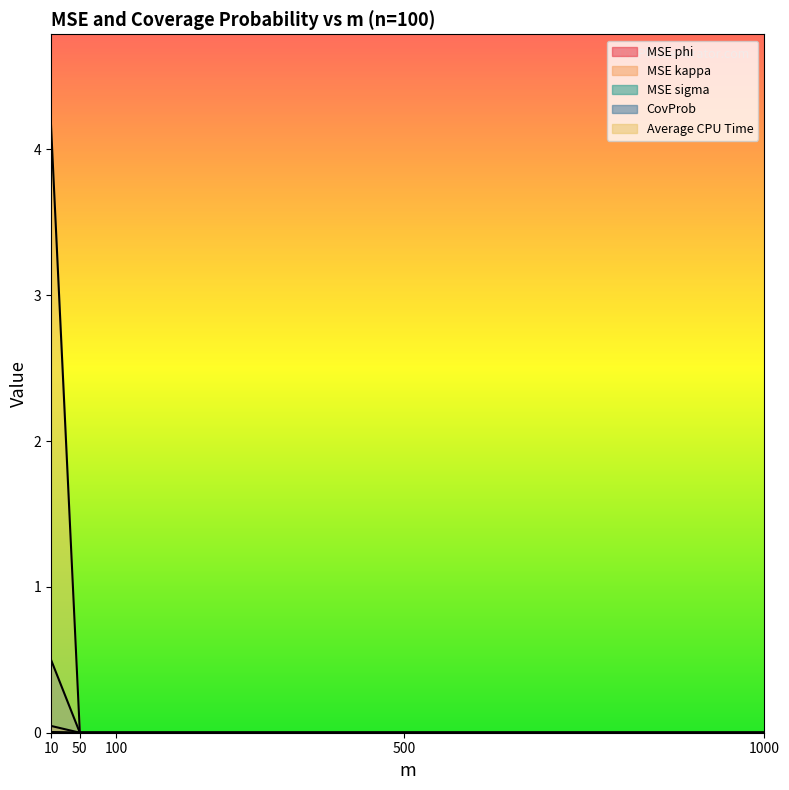

Which series changed the most between 50 and 100?

MSE phi